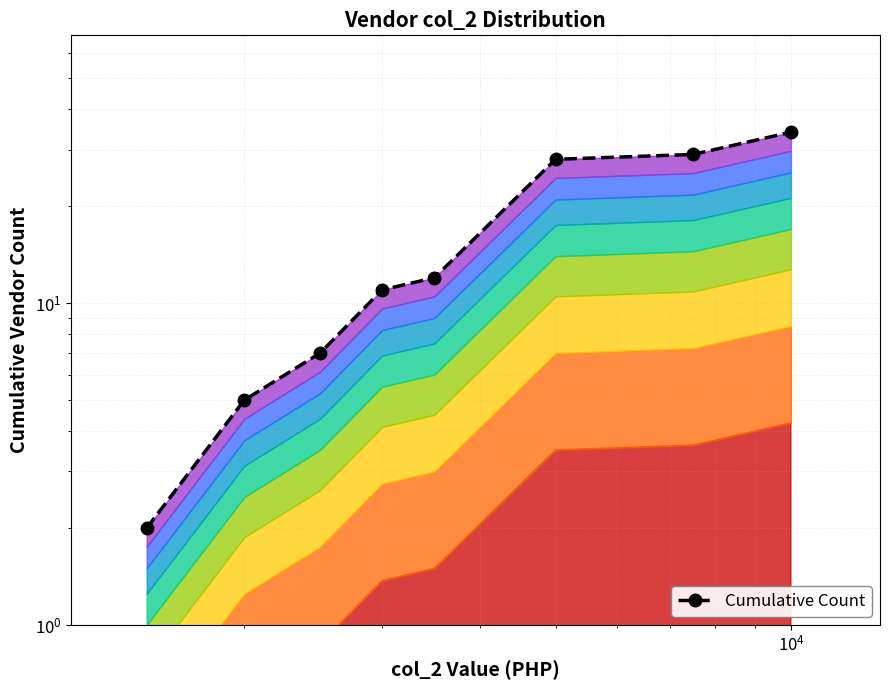

How many values are below 12?

4